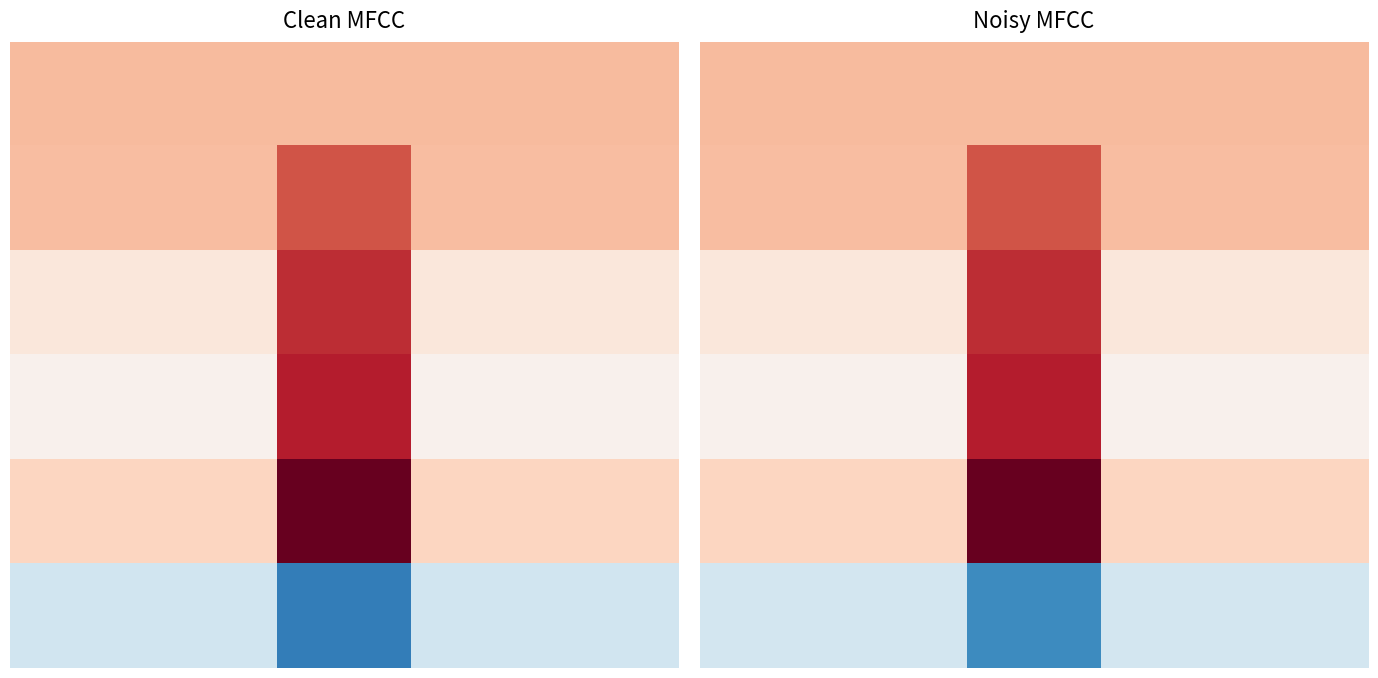

Which series has the widest spread of values?

4